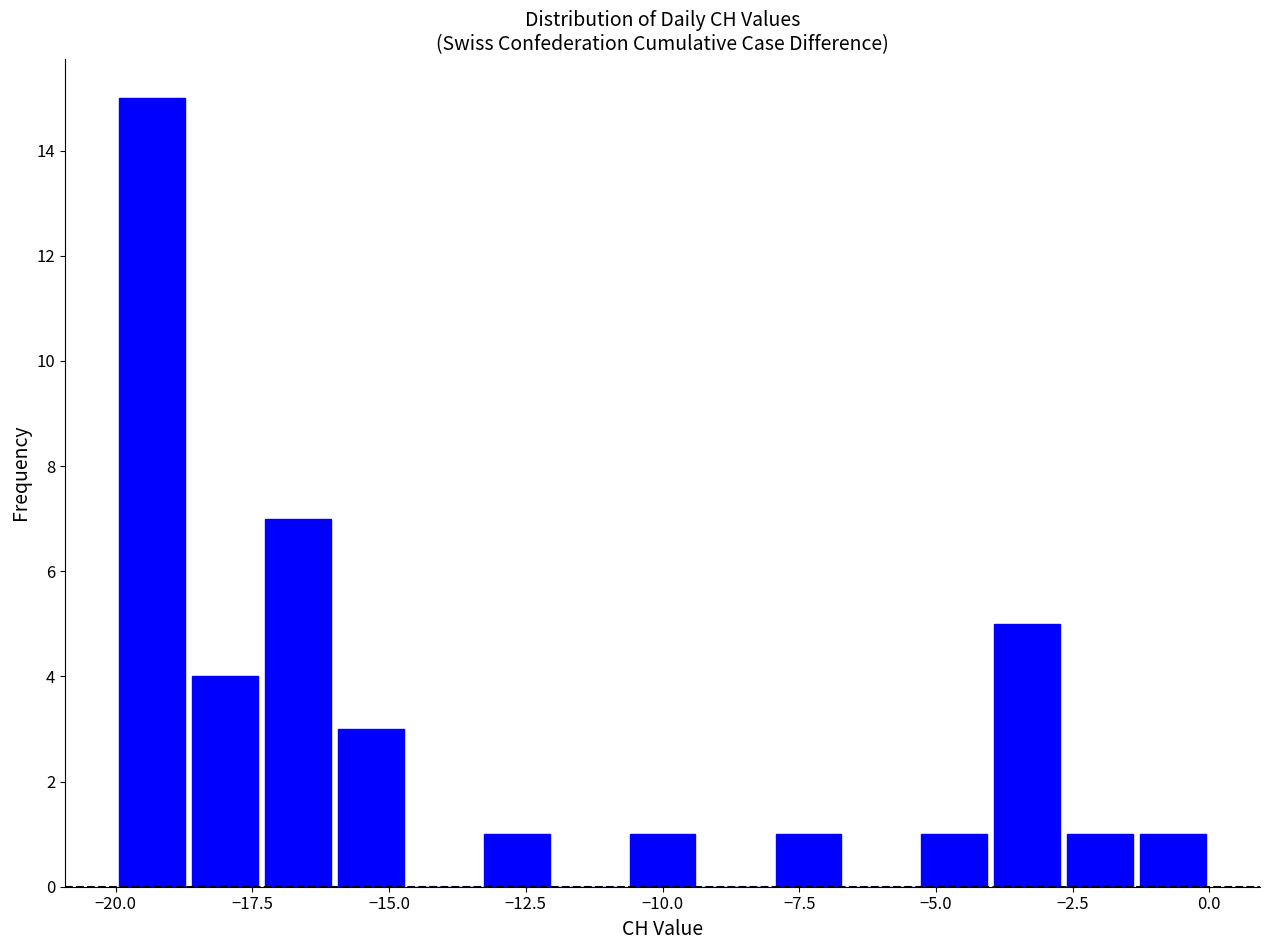

Read against the x-axis, roughly where is the centre of the tallest bar?

-19.5